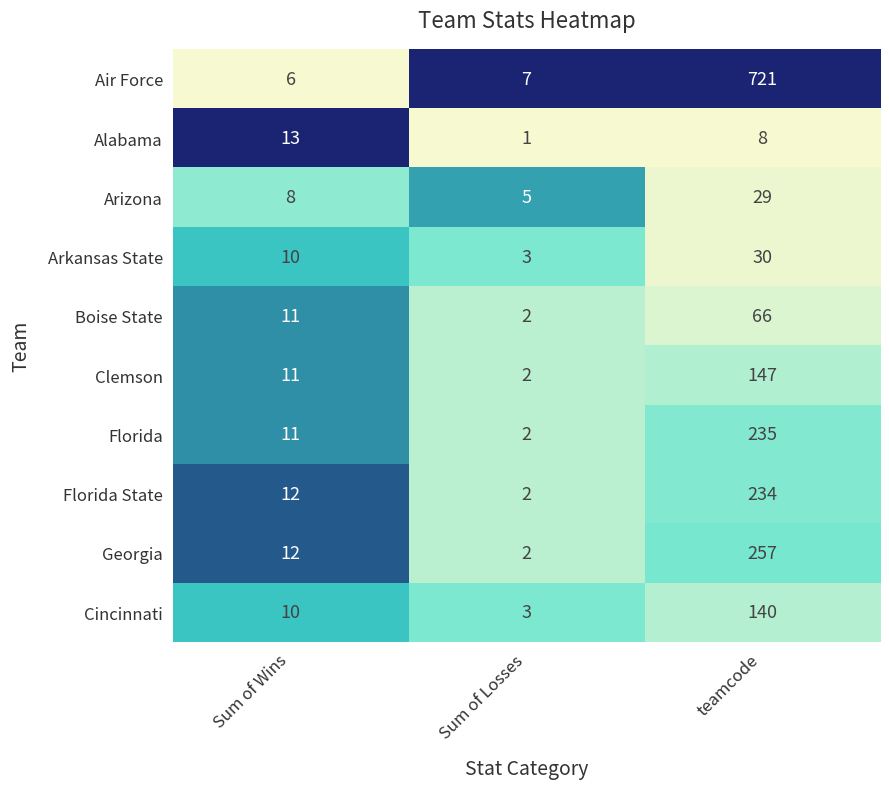

What value does the Florida series have at teamcode?

235